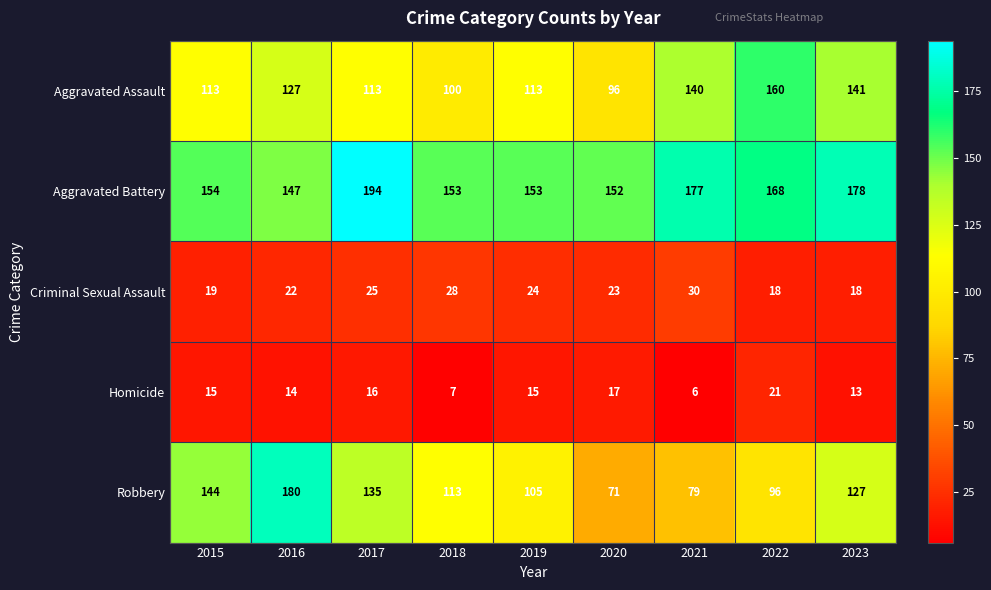

What is the difference between the highest and lowest values at 2015?

139